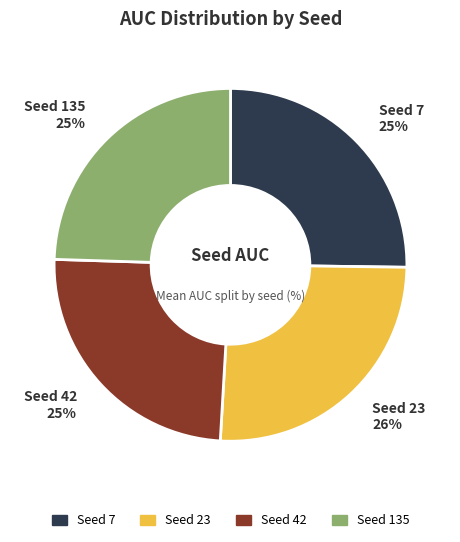

To the nearest percent, what is the difference between the largest and smallest slice percentages?

1%